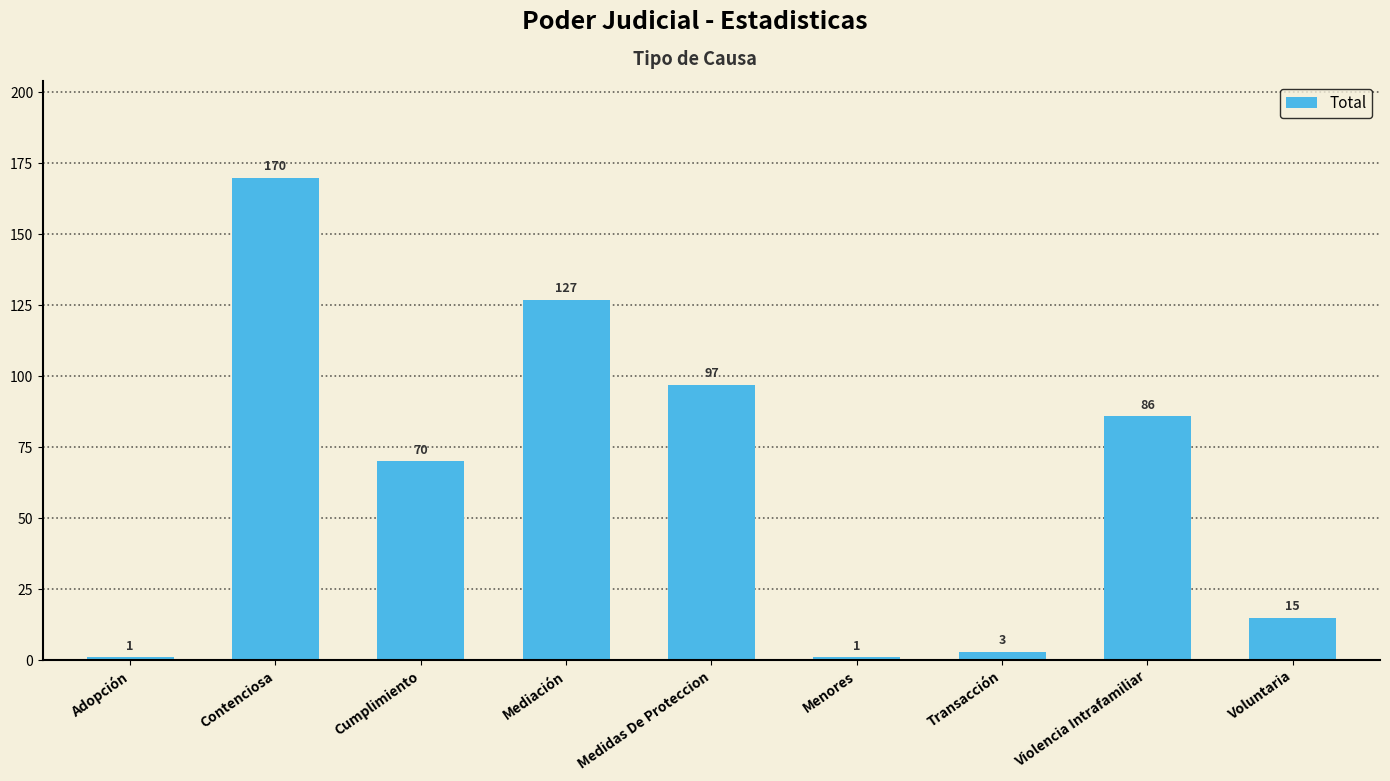

How many data points does each series have?

9